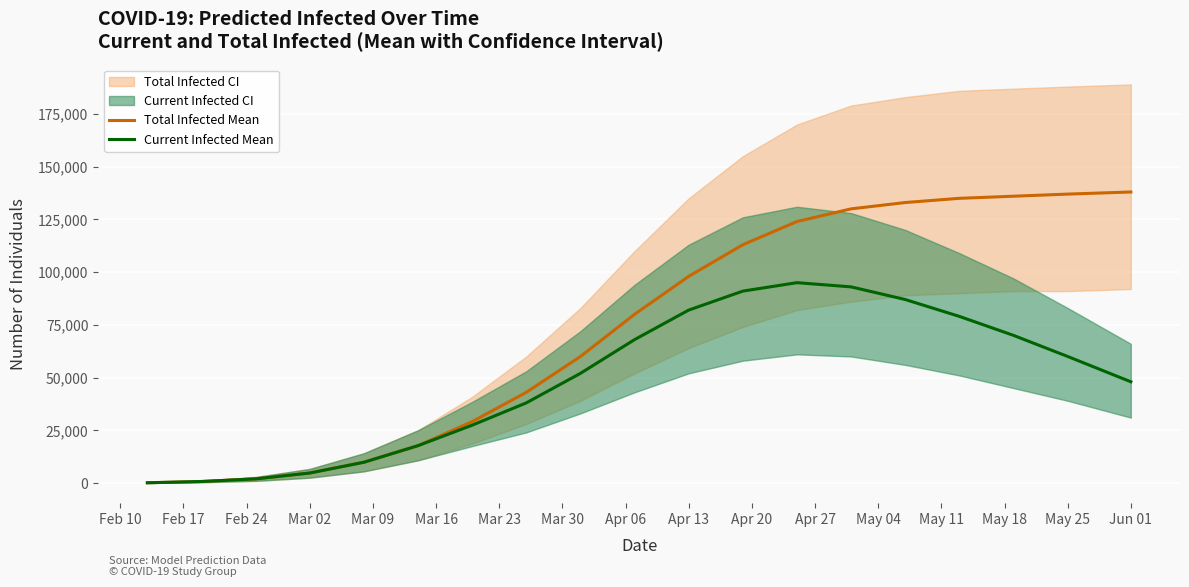

Where is predicted_total_infected_mean nearest to the value 69050?

Apr 06